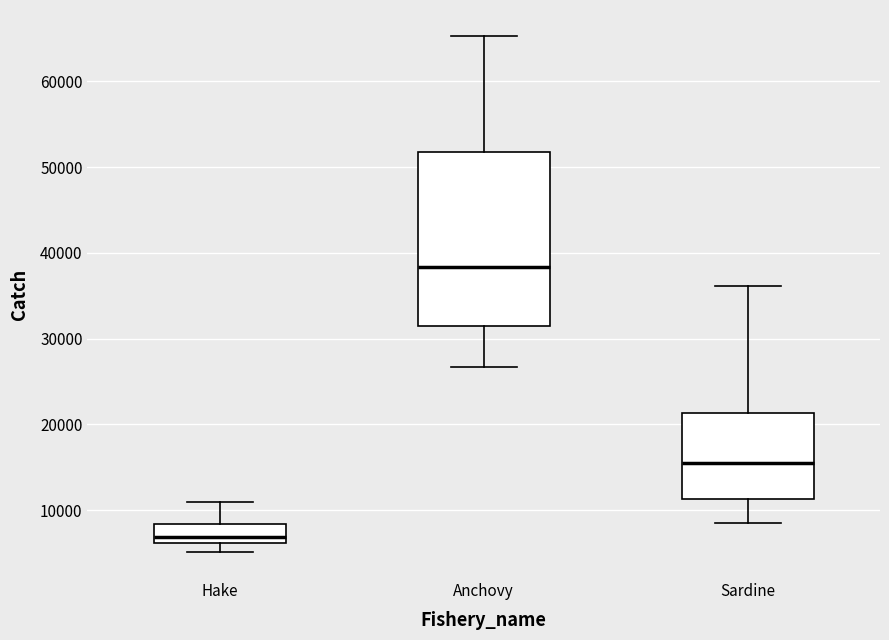

Which box is the tallest, from its lower edge to its upper edge?

Anchovy